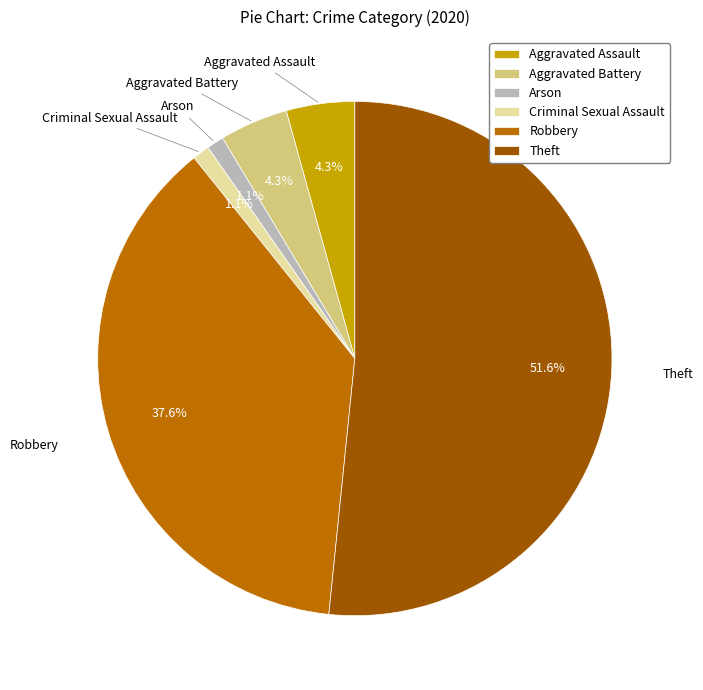

Between Arson and Theft, which is larger?

Theft